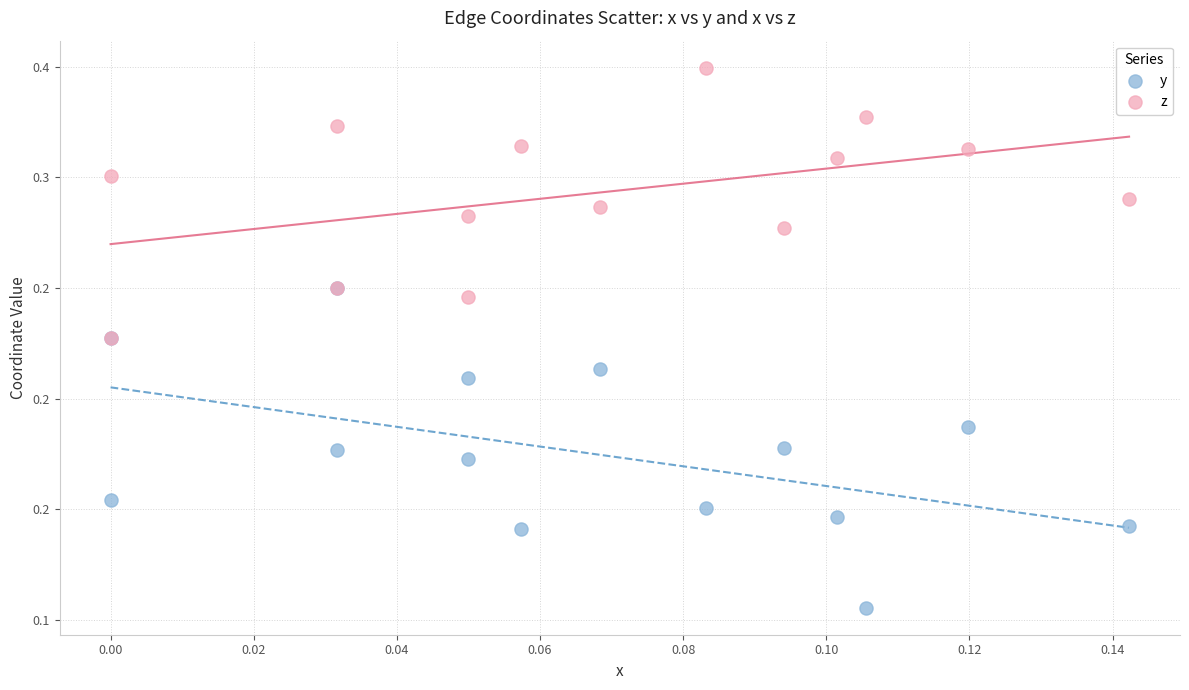

Which series contains the highest Y value?

z